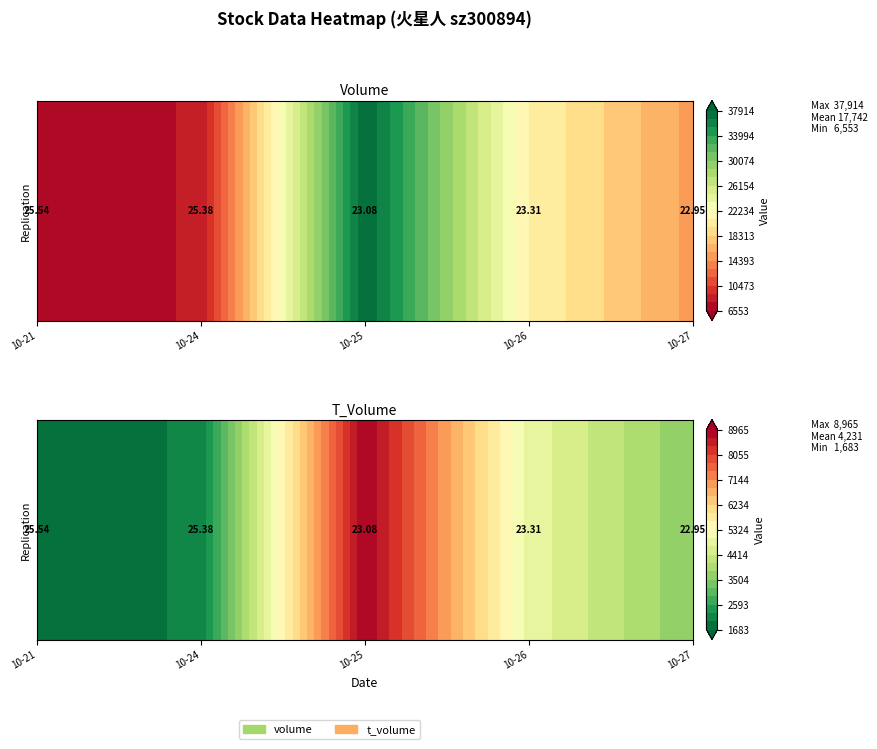

The 2022-10-21 series shows 3476.0 at volume. True or false?

False